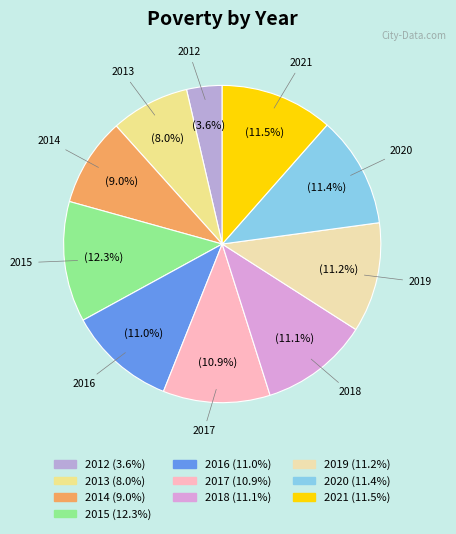

How many slices are in this pie chart?

10